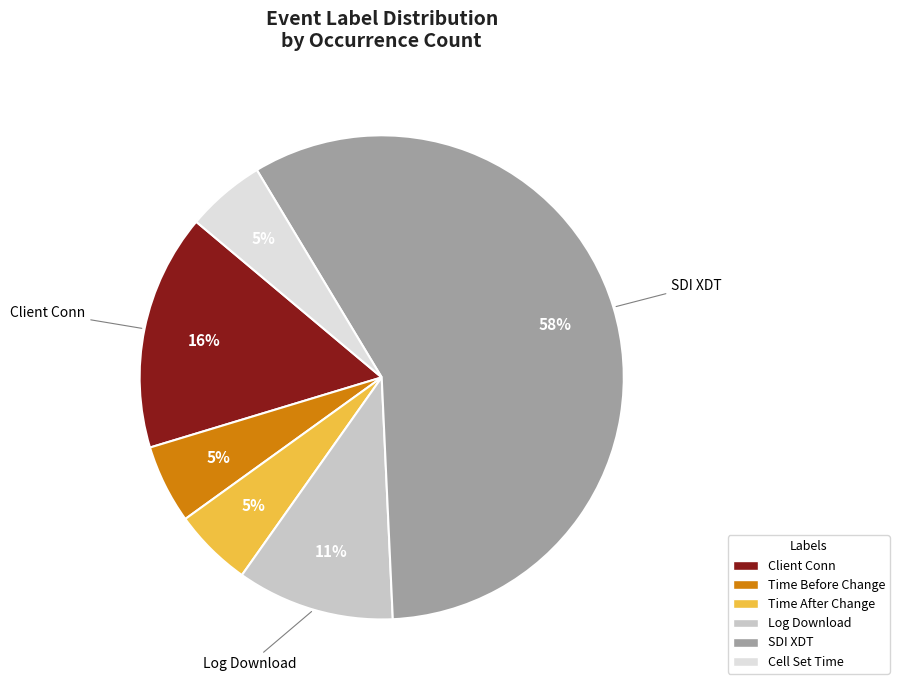

To the nearest percent, what portion does Client Conn represent?

16%